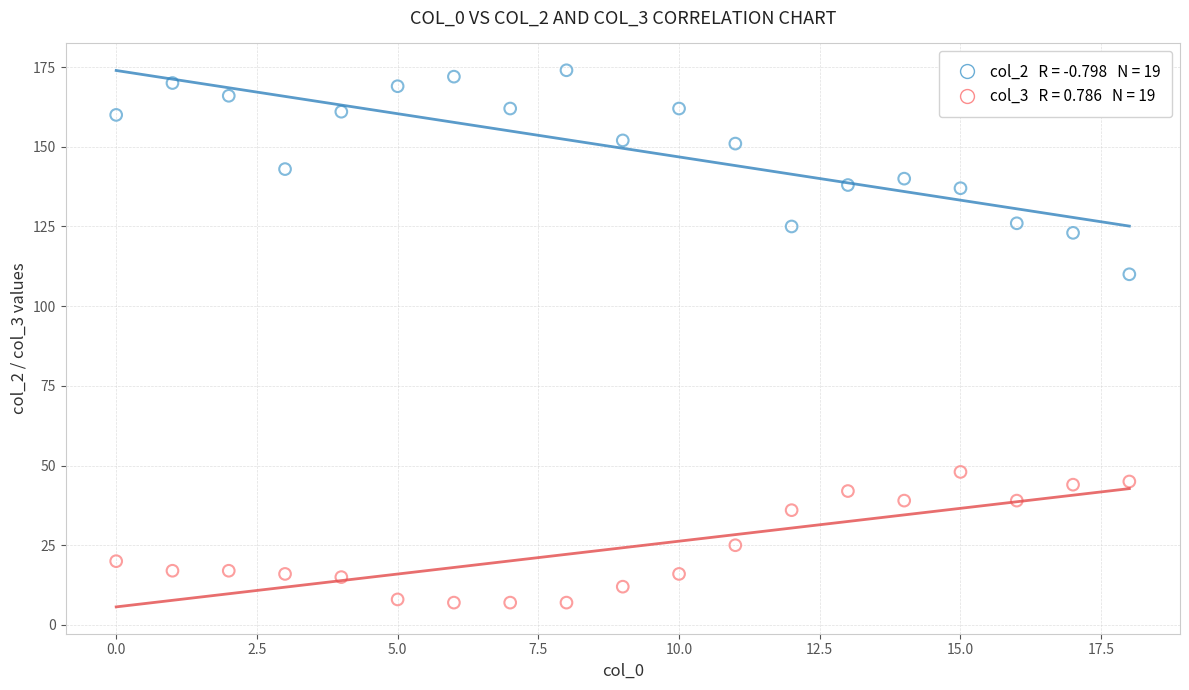

Across all series, what Y value is closest to 90?

110